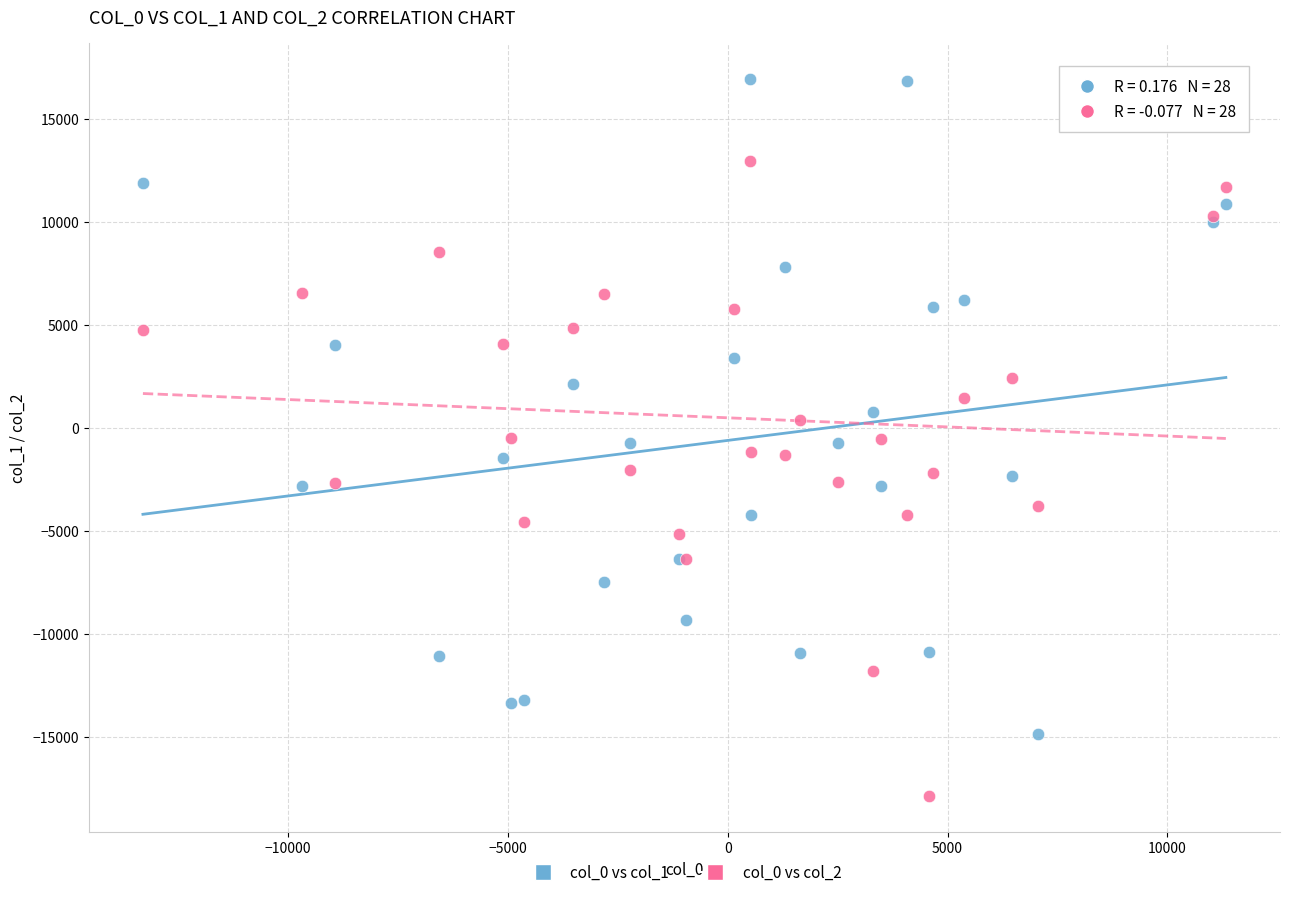

Which series reaches the minimum Y coordinate?

col_0 vs col_2